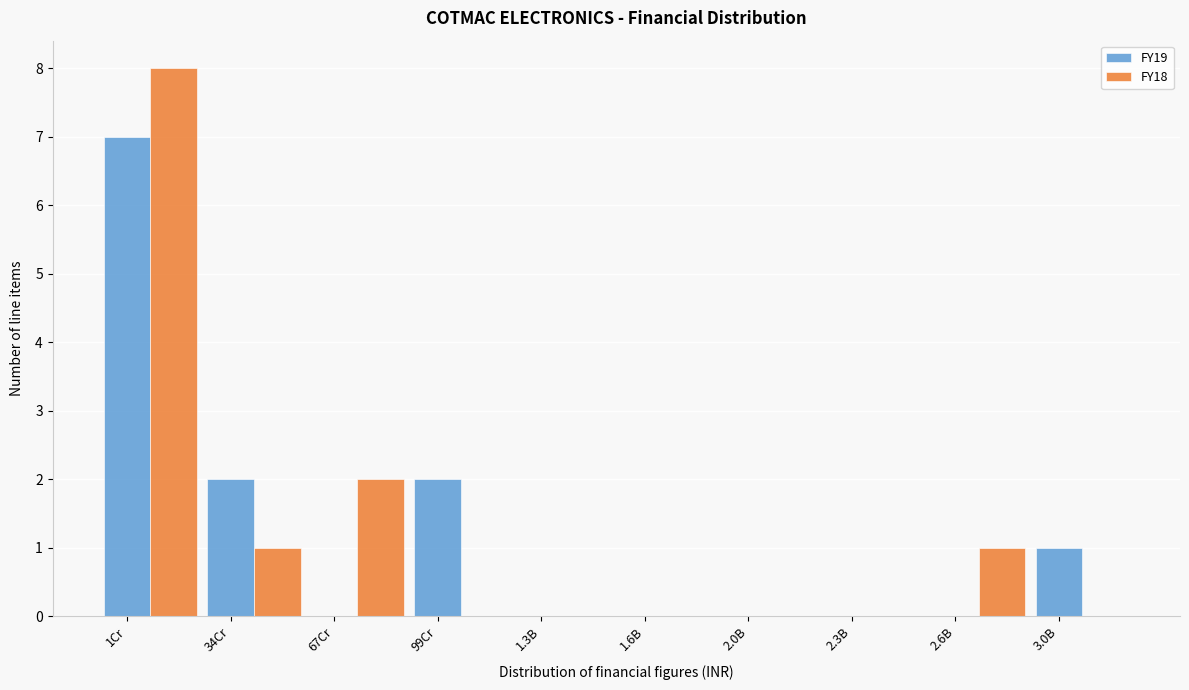

Which category has the highest value in the FY18 series?

1Cr